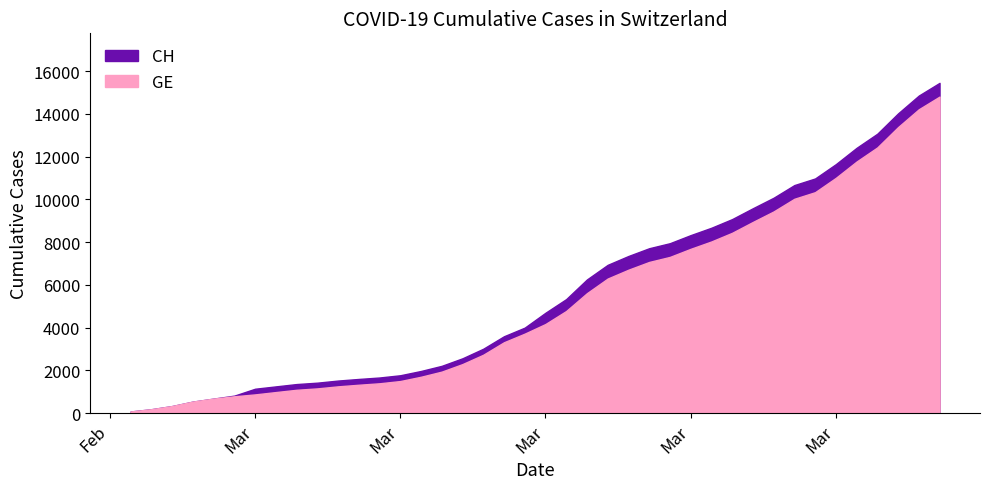

At how many categories does at least one series exceed 3905?

21